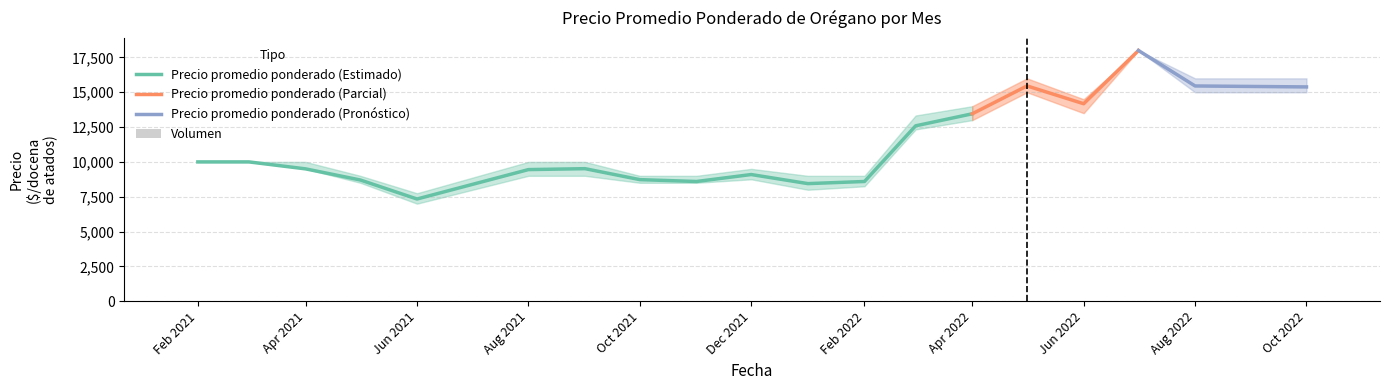

The Precio promedio ponderado (Estimado) series shows 9093 at Dec 2021. True or false?

True